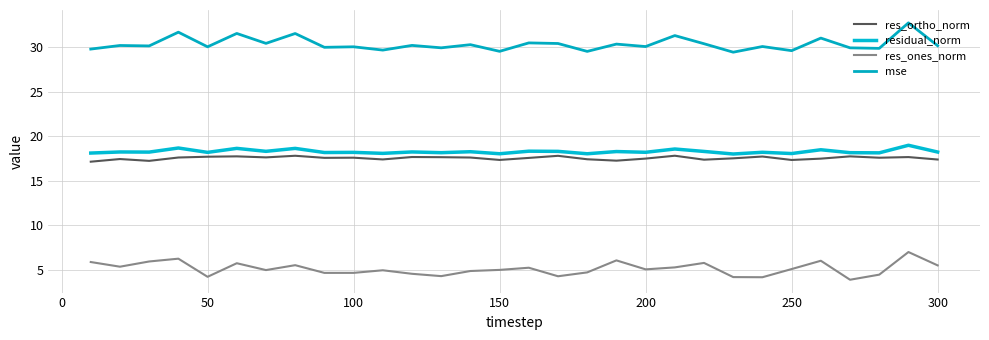

Which series has the largest range (max minus min)?

mse